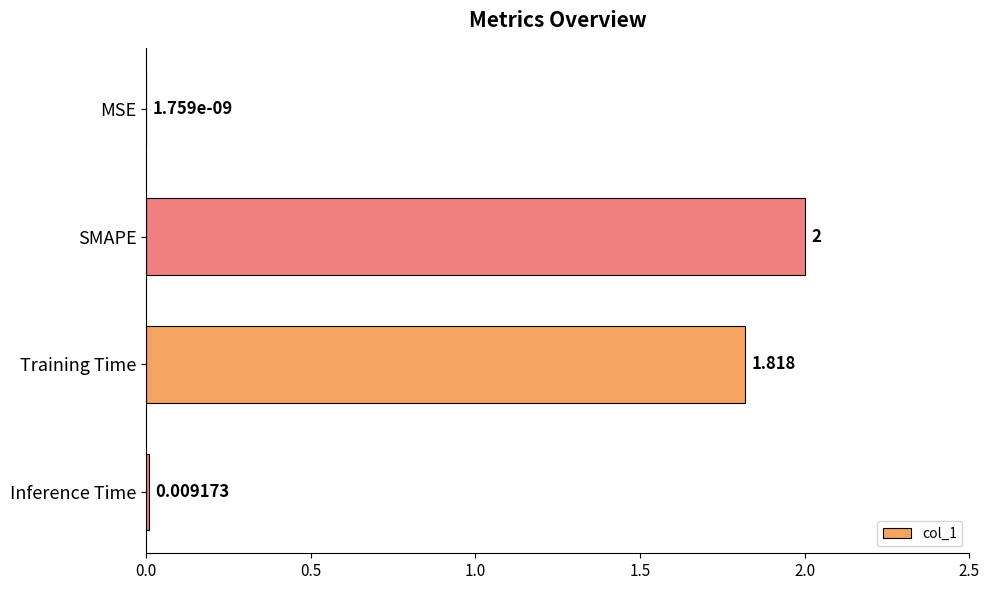

Between MSE and Inference Time, which is larger?

Inference Time